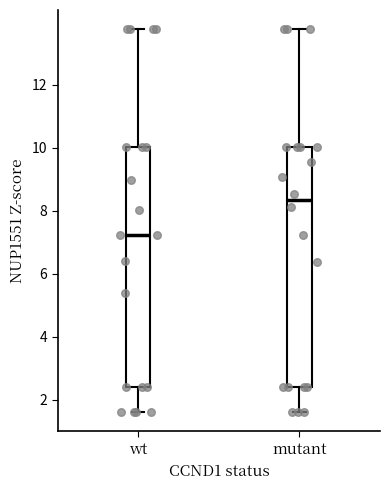

Reading left to right, transcribe this box plot: for each box, give where its median line is, the range the box spans, and where its two whiskers end, as read against the y-axis. The values are not printed on the chart, so give them approximately, as read against the axis.

wt: median 7.2, box 2.4 to 10.0, whiskers 1.6 to 13.8
mutant: median 8.4, box 2.4 to 10.0, whiskers 1.6 to 13.8